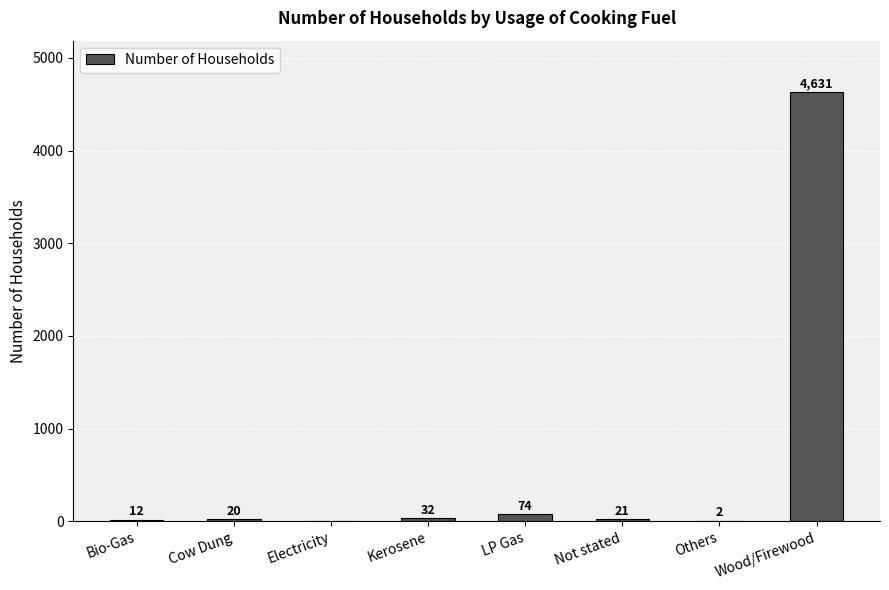

How many data points does each series have?

8